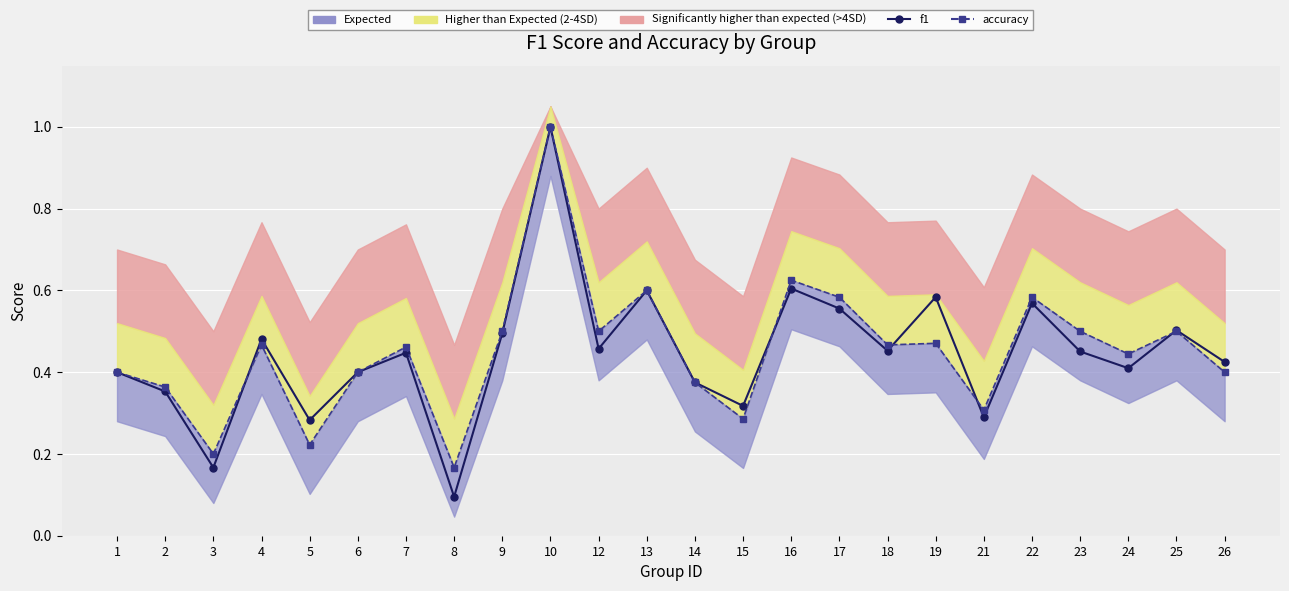

Which category has the highest value in the f1 series?

10